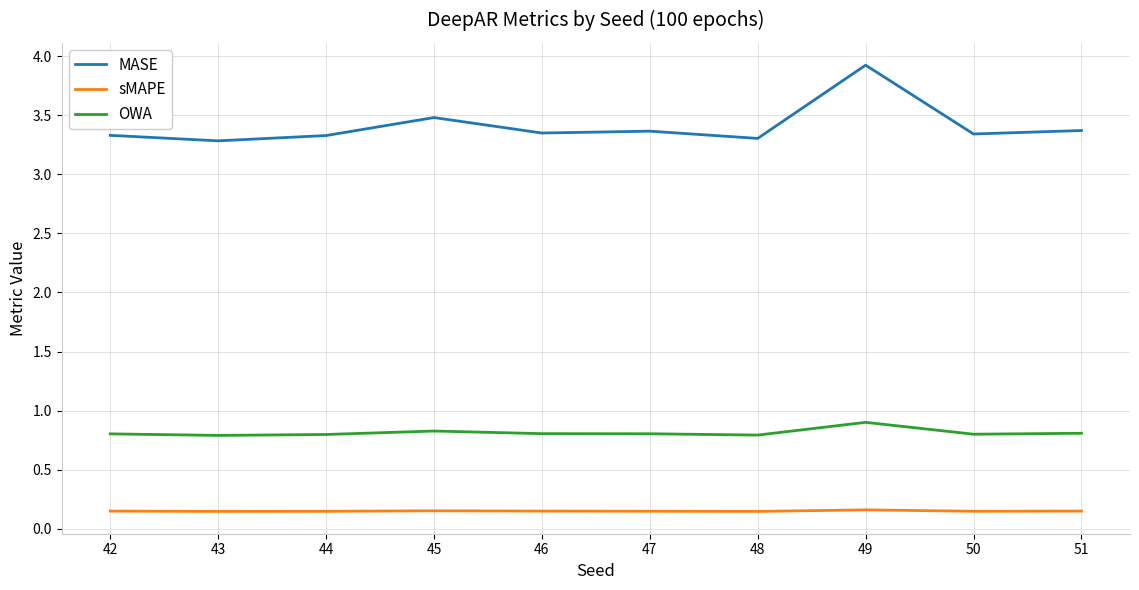

What are all the series names shown in the legend?

MASE, sMAPE, OWA